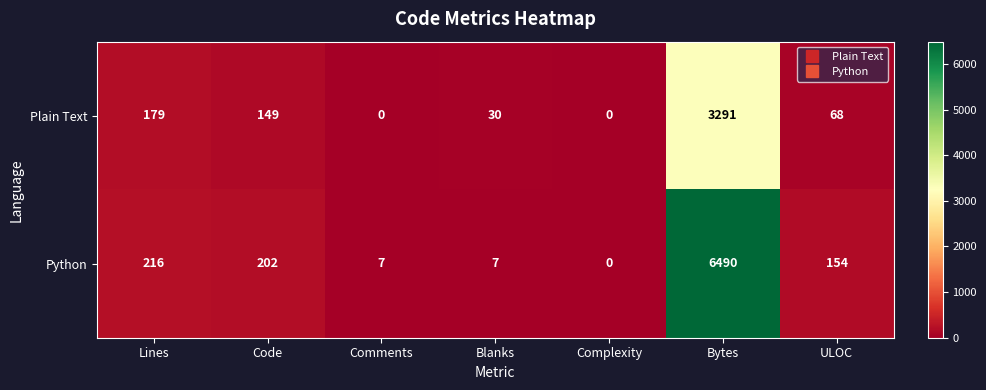

How many series are shown in this chart?

2